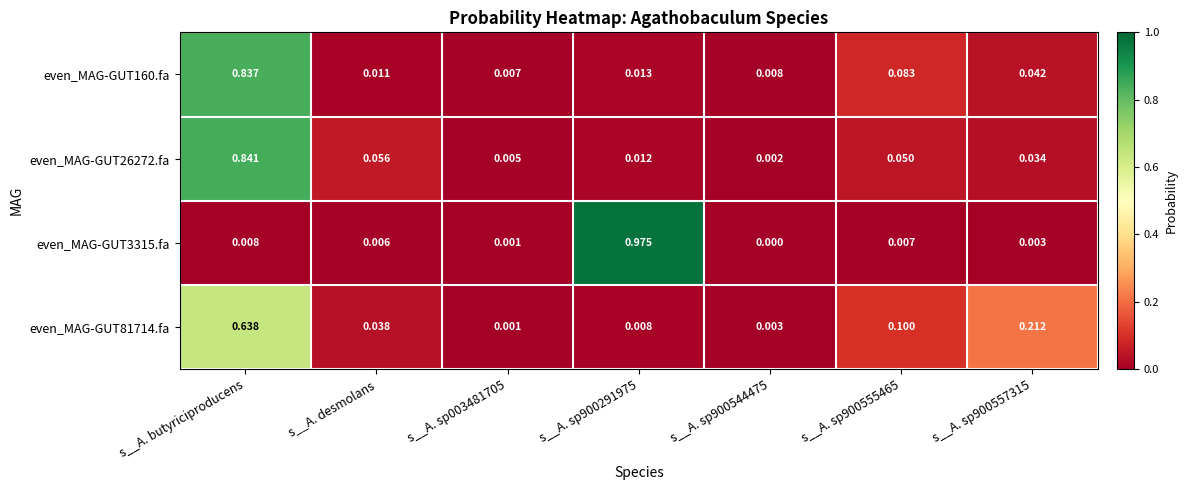

List the series in order of their peak value, highest first.

even_MAG-GUT3315.fa, even_MAG-GUT26272.fa, even_MAG-GUT160.fa, even_MAG-GUT81714.fa